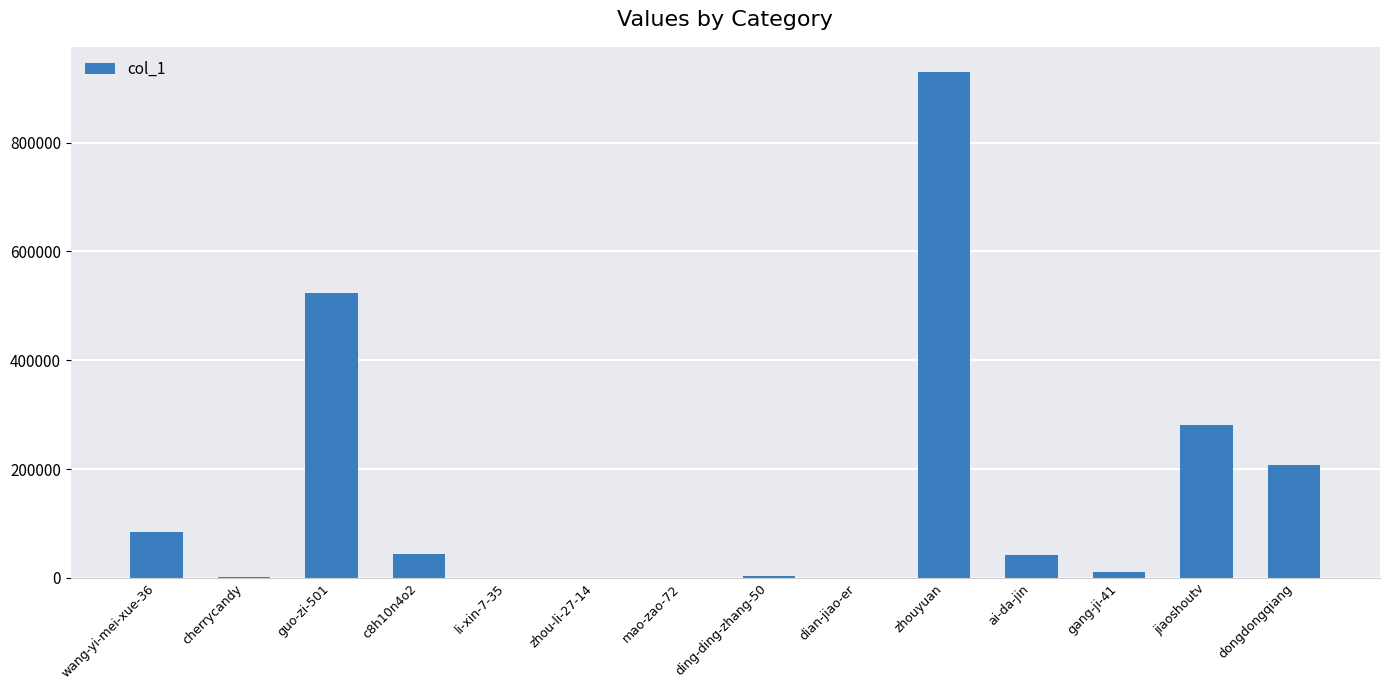

What is the maximum value shown in the chart?

929409